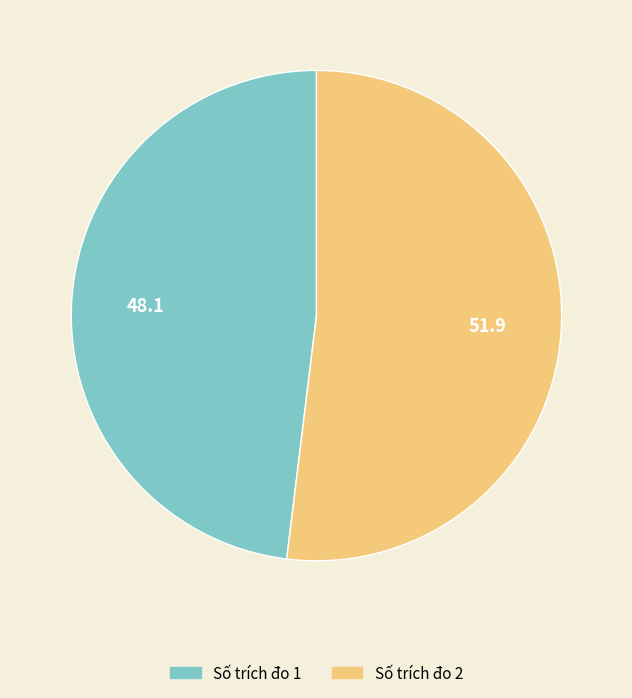

Between Số trích đo 1 and Số trích đo 2, which is larger?

Số trích đo 2